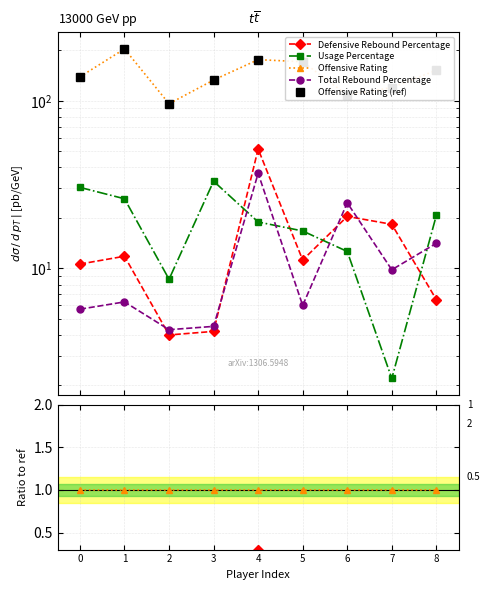

What is the value of the Offensive Rating (ref) point at the 3rd from the left?

96.0